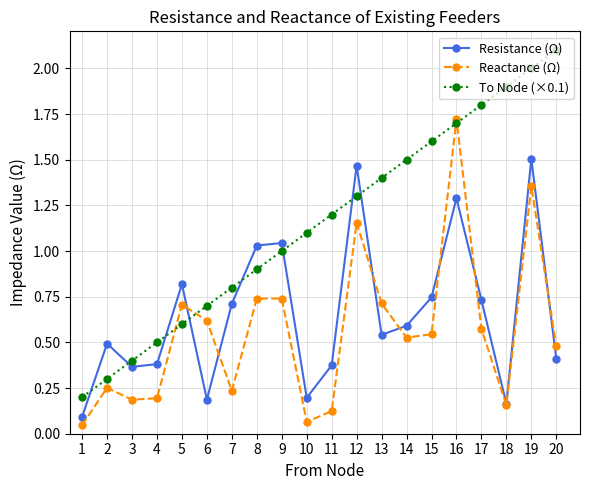

At which category is the sum across all series the highest?

19